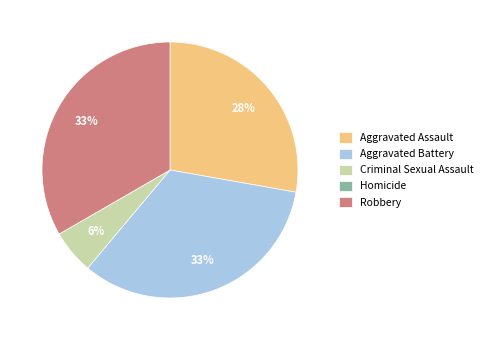

The Robbery slice represents 33% of the pie. True or false?

True